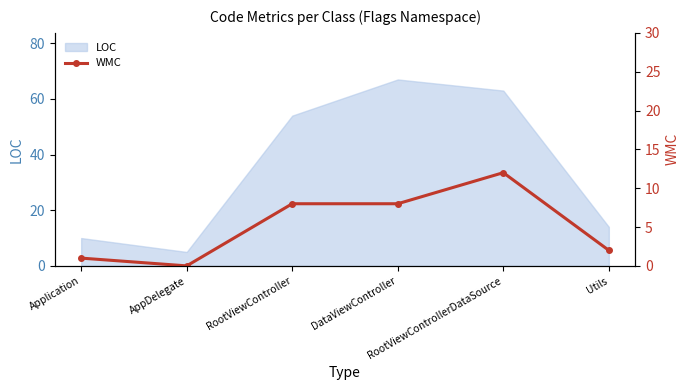

The chart shows a value of 8 at DataViewController. True or false?

True